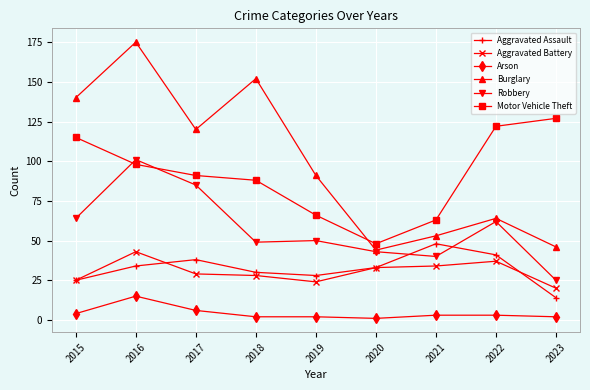

List the series in order of their peak value, lowest first.

Arson, Aggravated Battery, Aggravated Assault, Robbery, Motor Vehicle Theft, Burglary